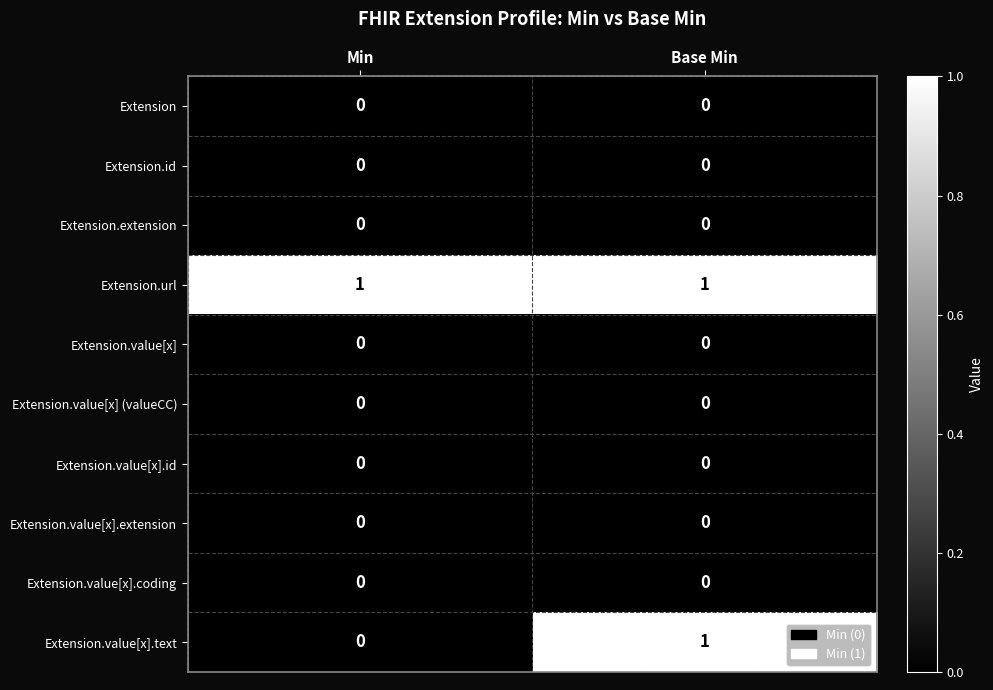

Is it true that Extension.value[x].coding equals 0 at Min?

True